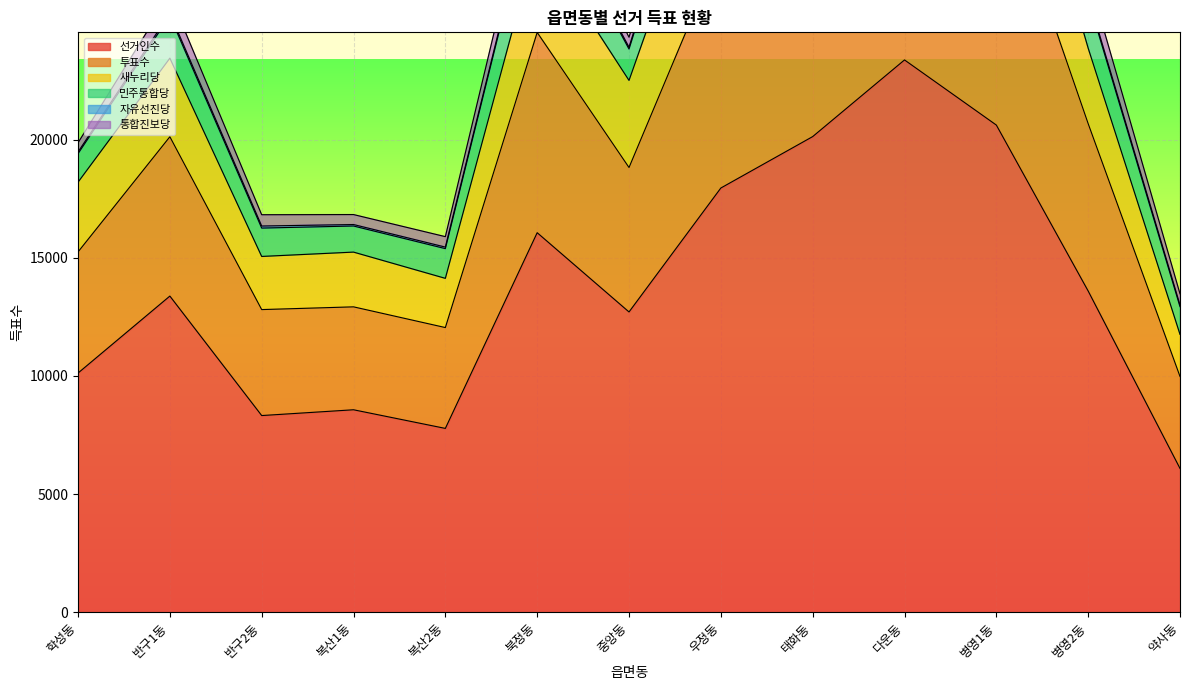

What is the label of the 10th point from the right?

복산1동